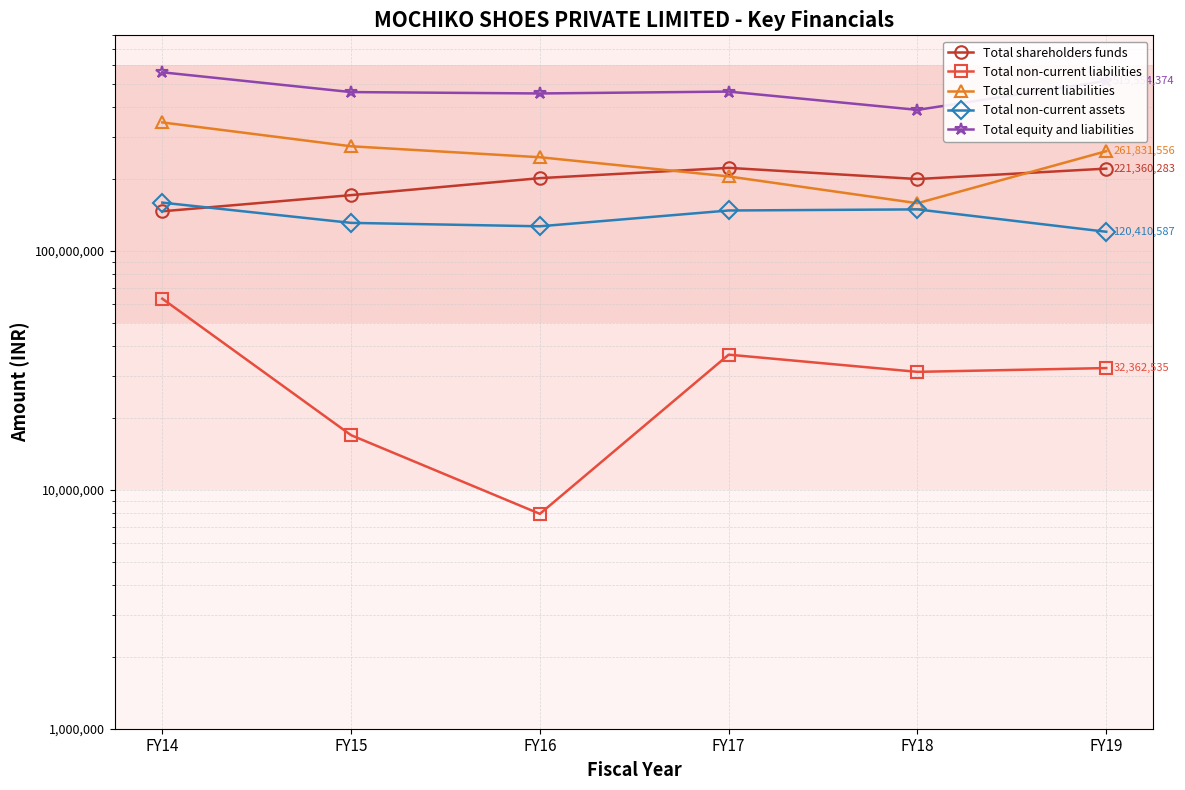

Where is the first local minimum for Total equity and liabilities?

FY16